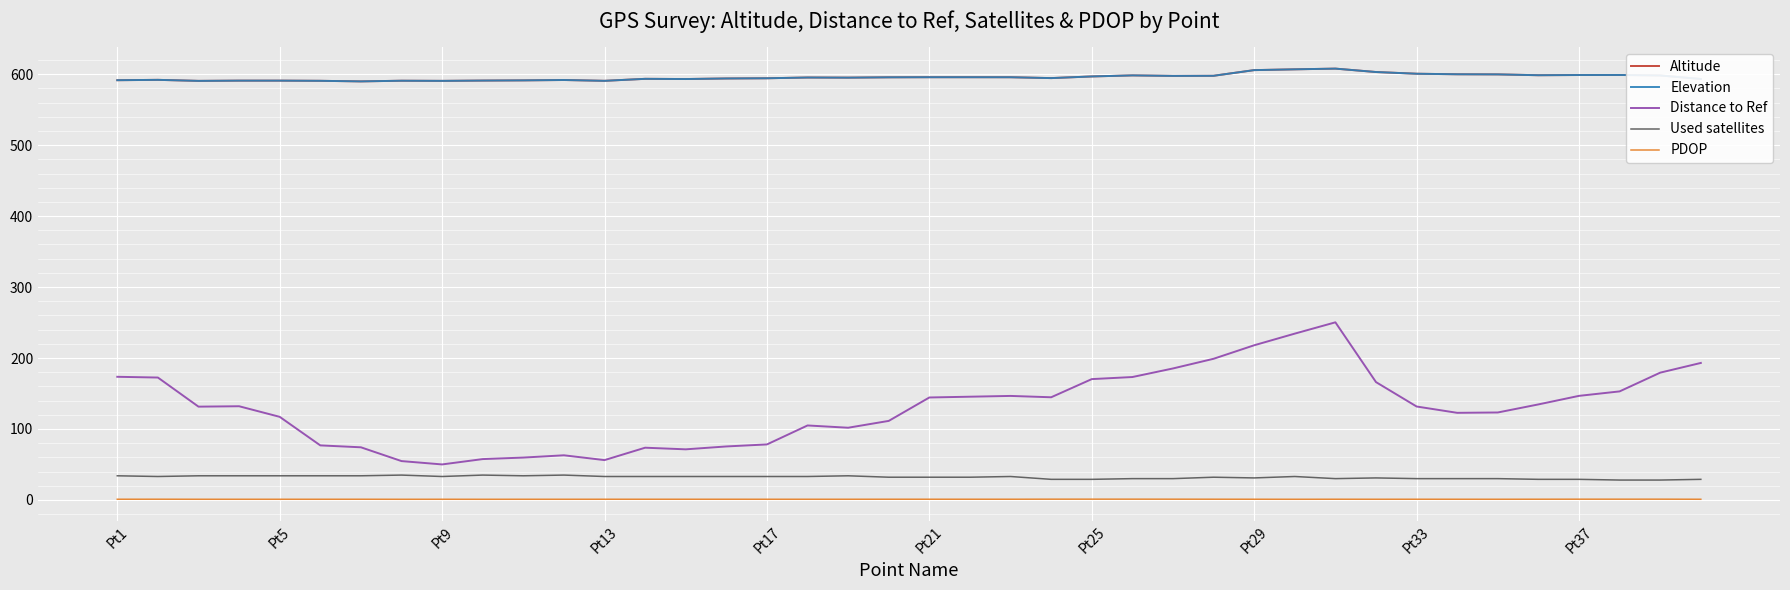

Is this an area chart (filled region under the line)?

No